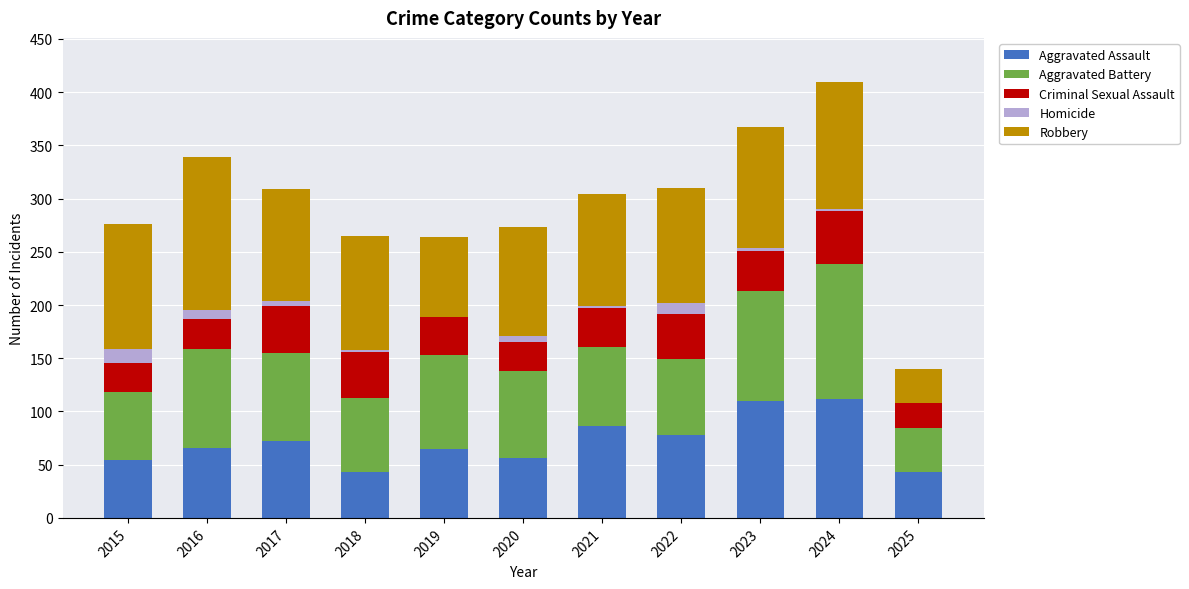

The Aggravated Assault series shows 104 at 2017. True or false?

False